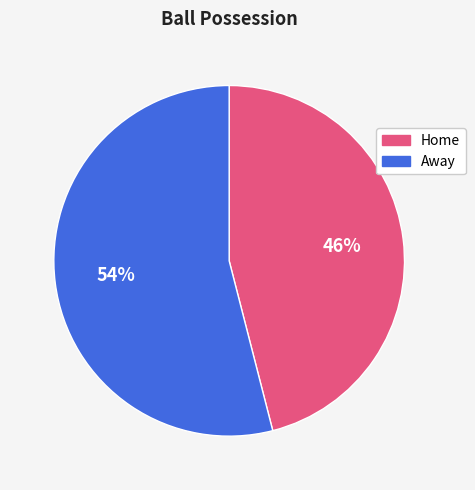

Which slice is the smallest?

Home